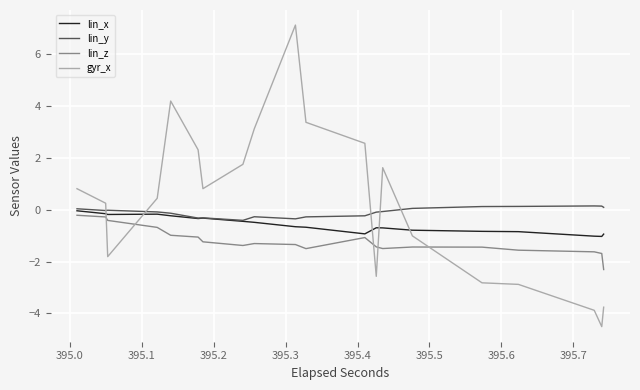

What is the minimum value for lin_x?

-1.0